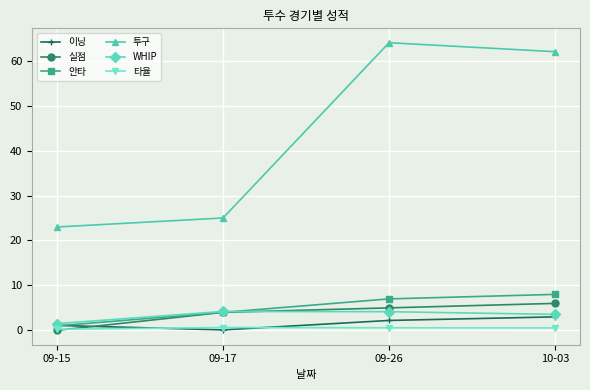

The value of 실점 at 10-03 is 2.7. True or false?

False